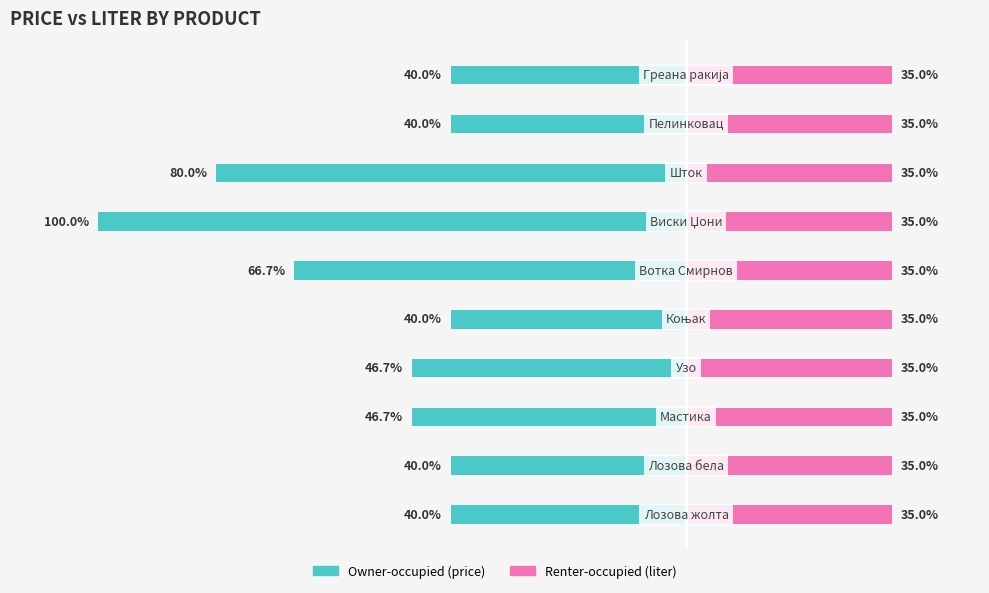

What is the difference between the Owner-occupied values at 1 and 6?

60.0